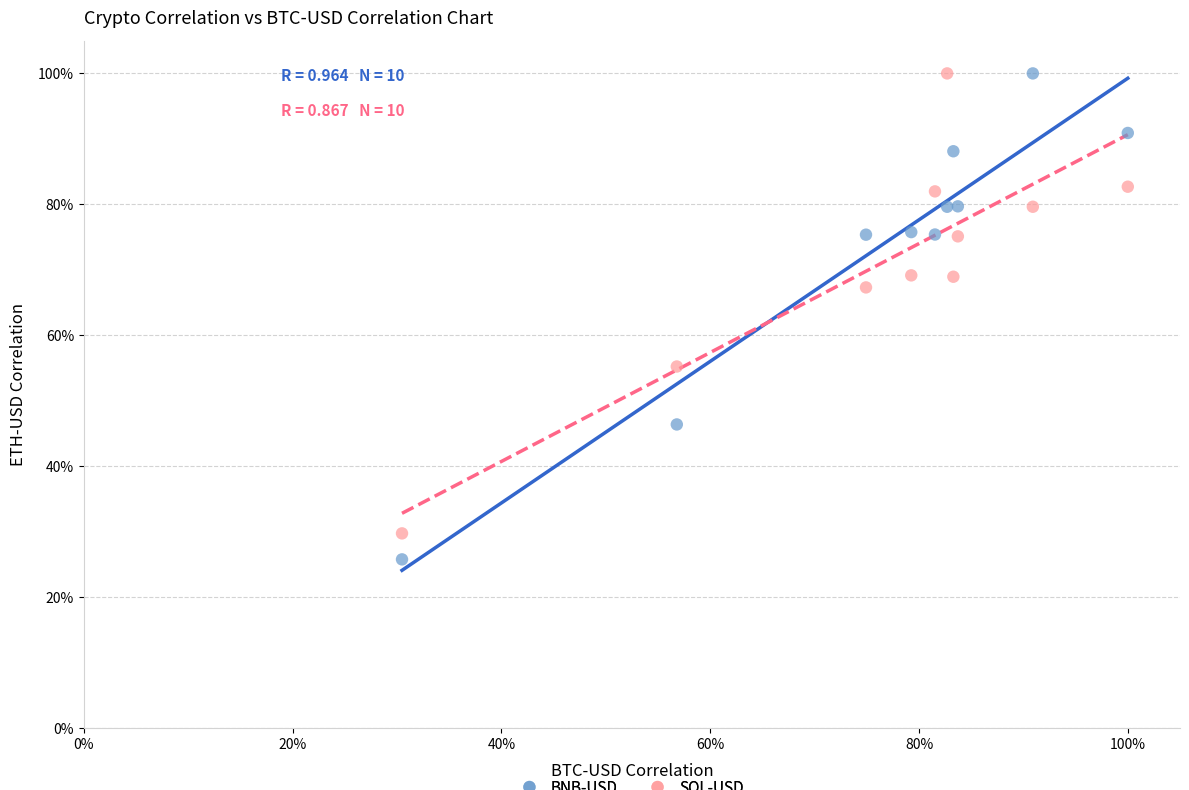

Which series has the widest spread of Y values?

BNB-USD